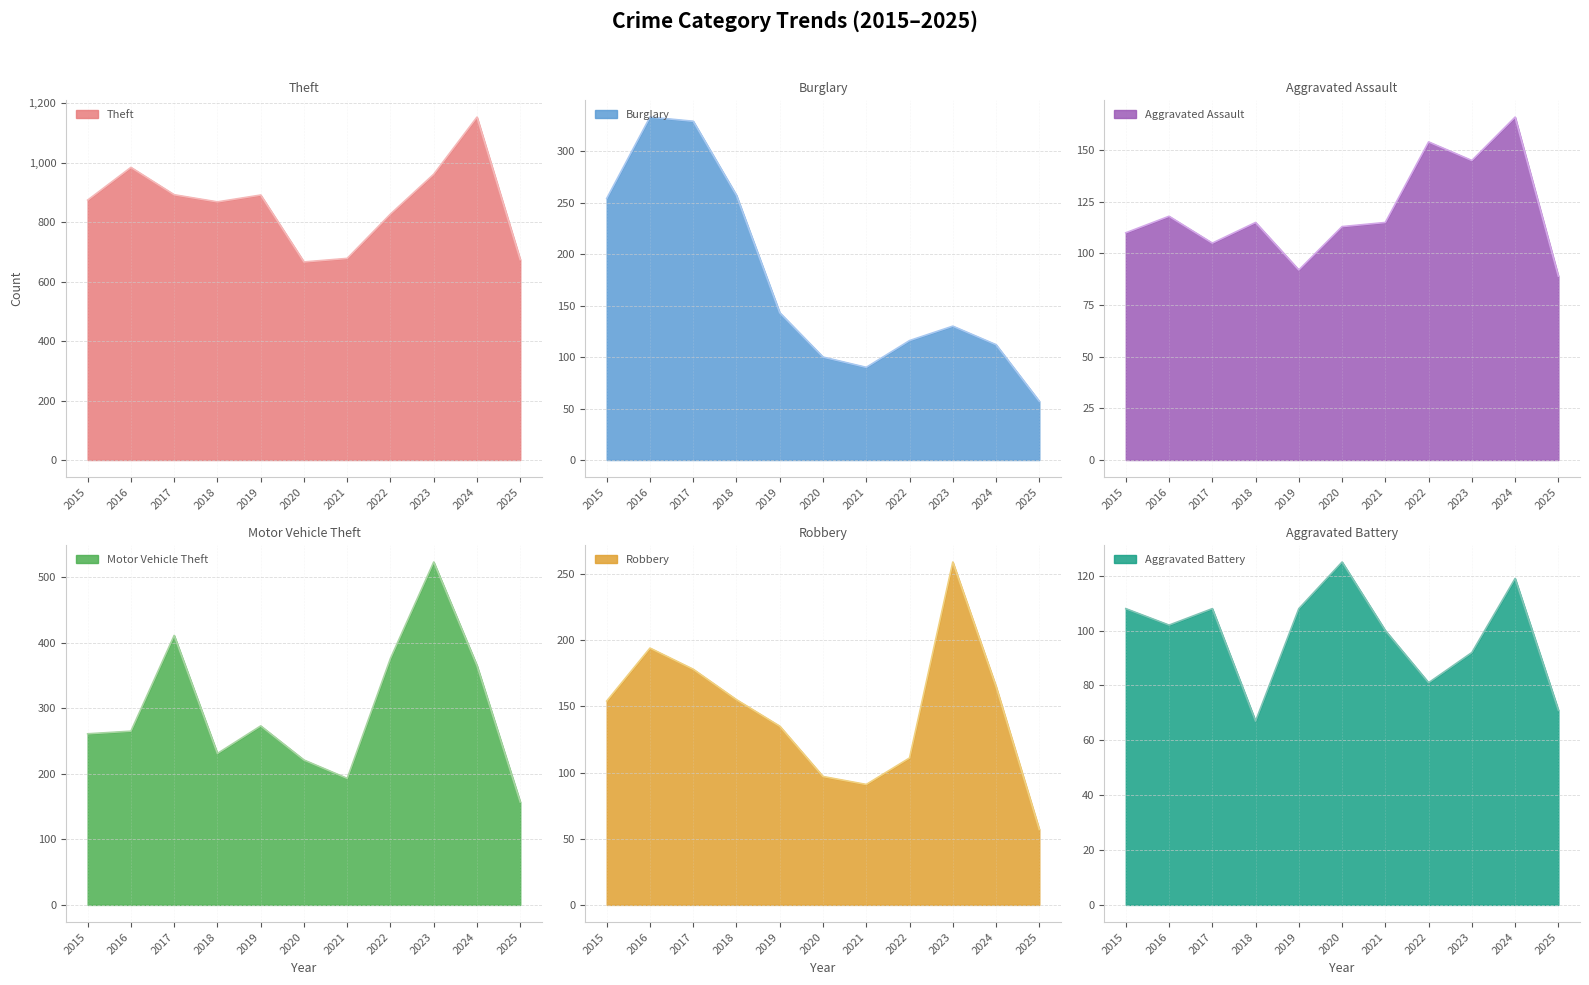

What is the difference between the highest and lowest values at 2016?

882